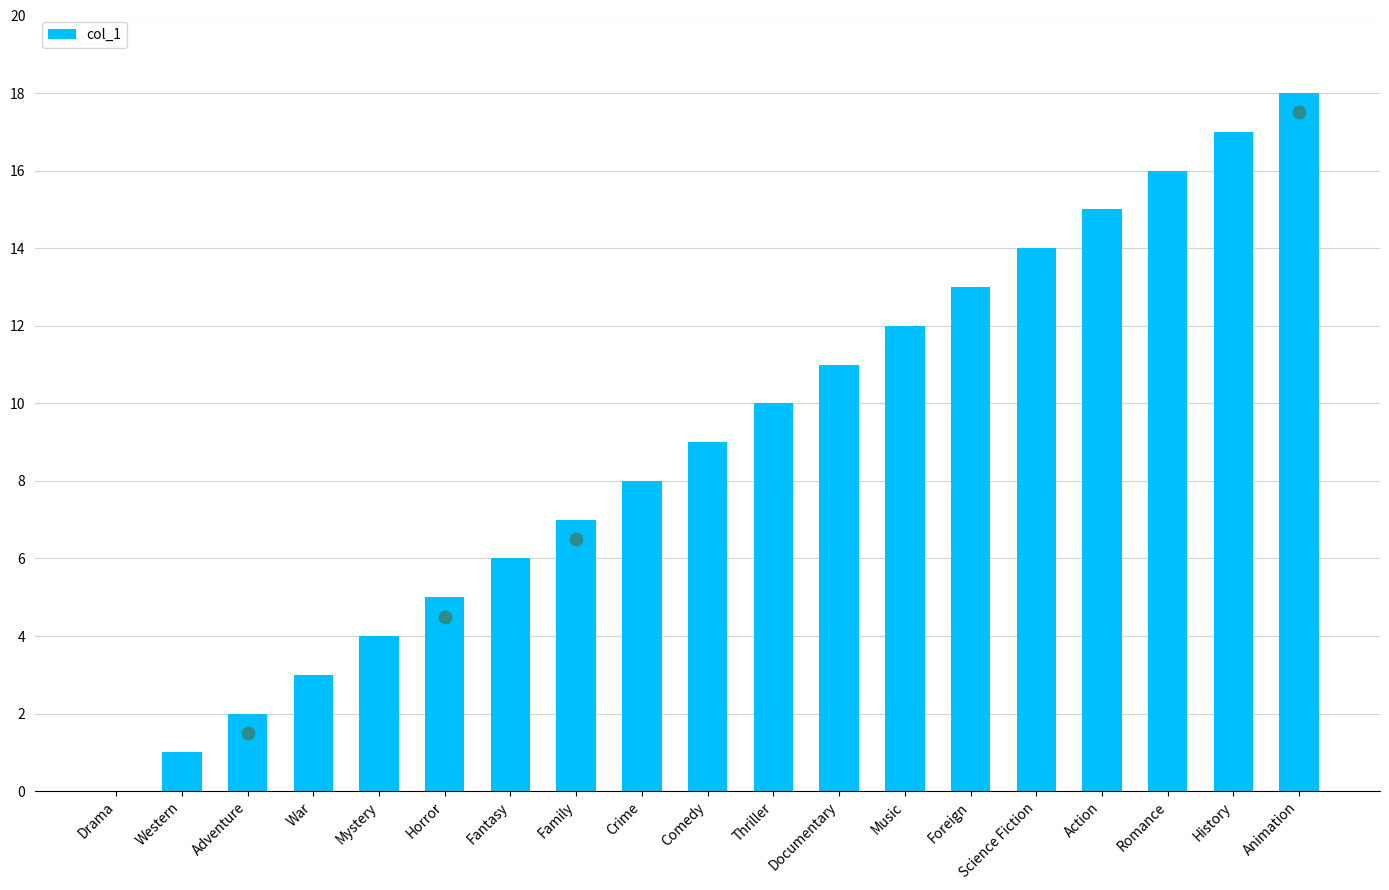

Approximately how many times larger is the value at Mystery compared to Documentary?

0.4